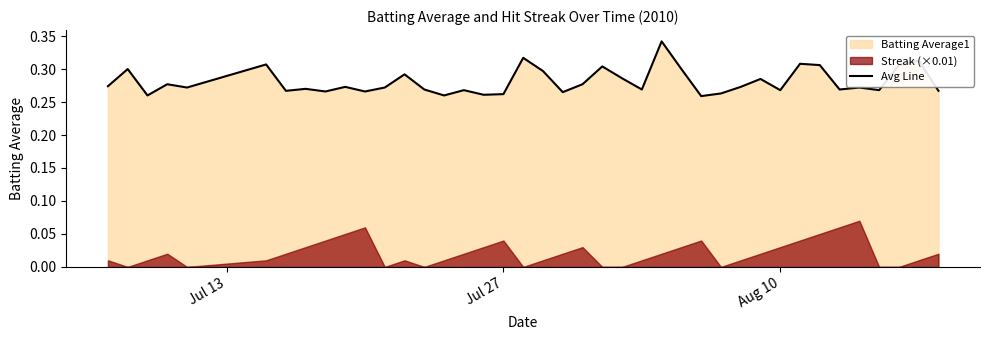

What is the greatest value displayed?

0.3